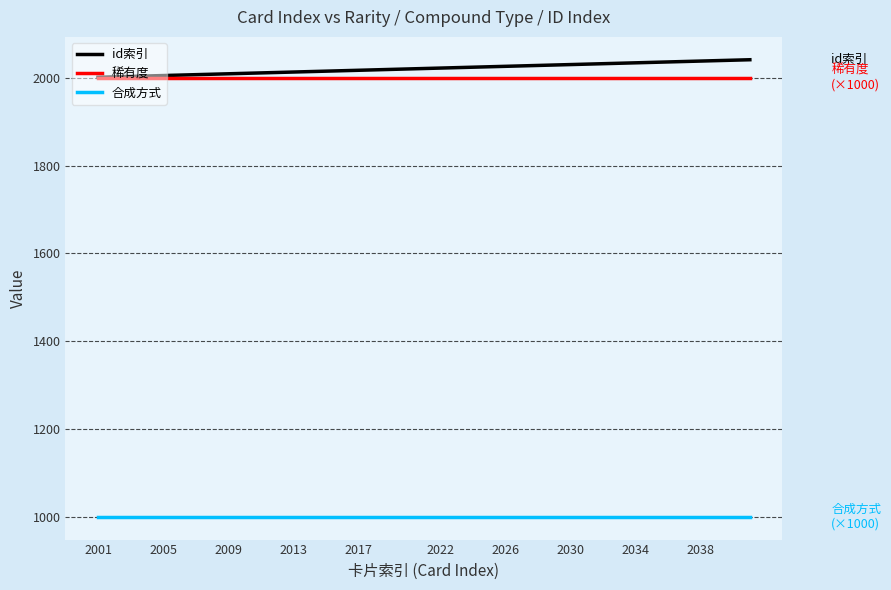

What is the maximum value for 稀有度?

2000